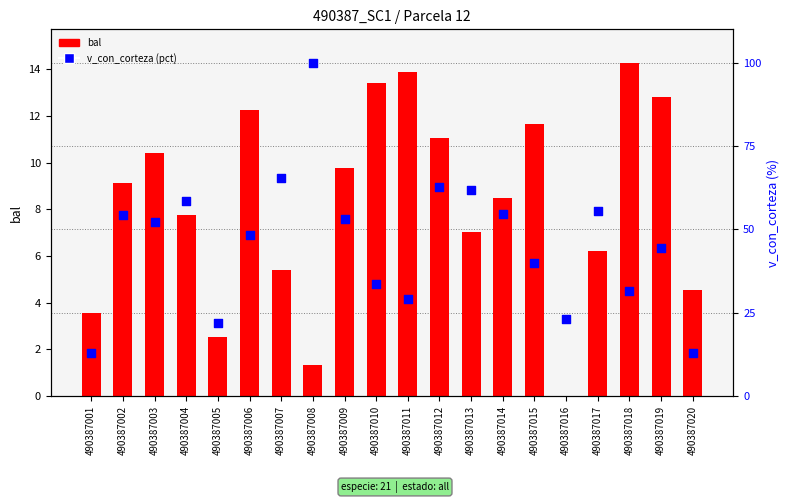

What is the ratio of the value at 490387011 to the value at 490387016?

1.3